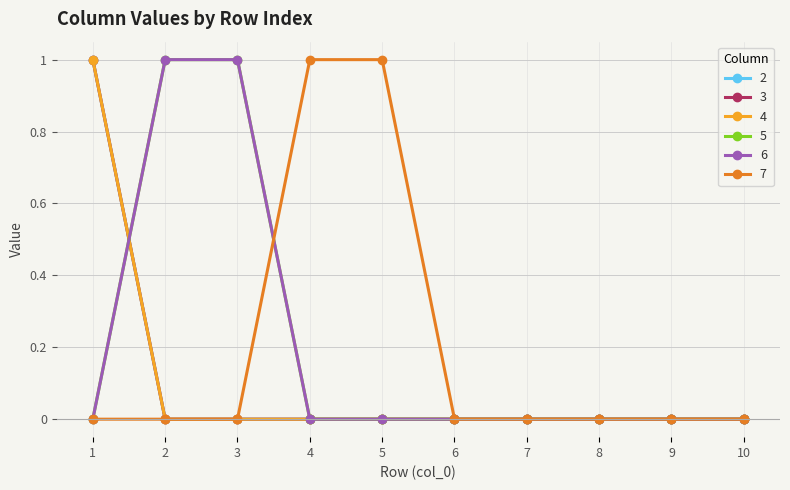

The 3 series shows 1 at 6. True or false?

False